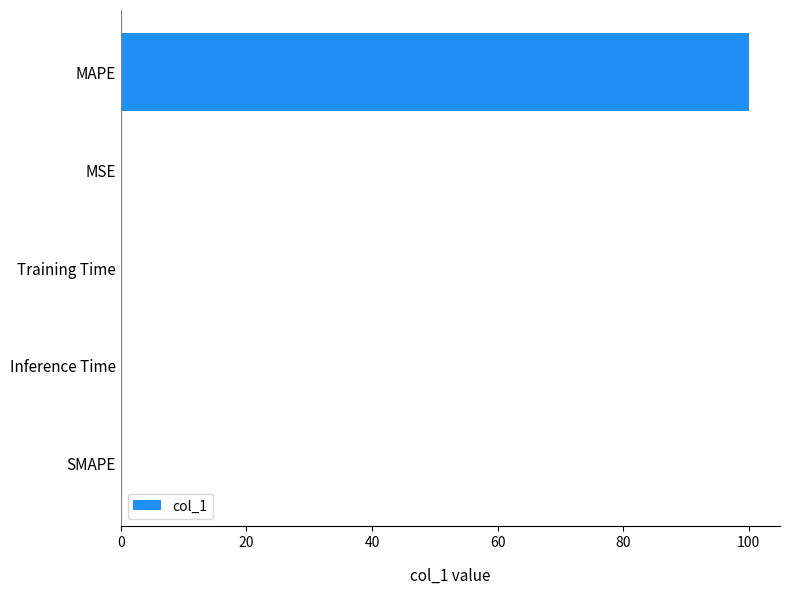

What is the sum of all values?

100.0